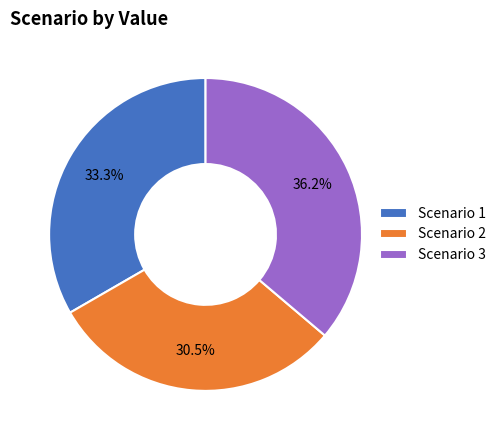

Does Scenario 3 represent more than half of the total?

No